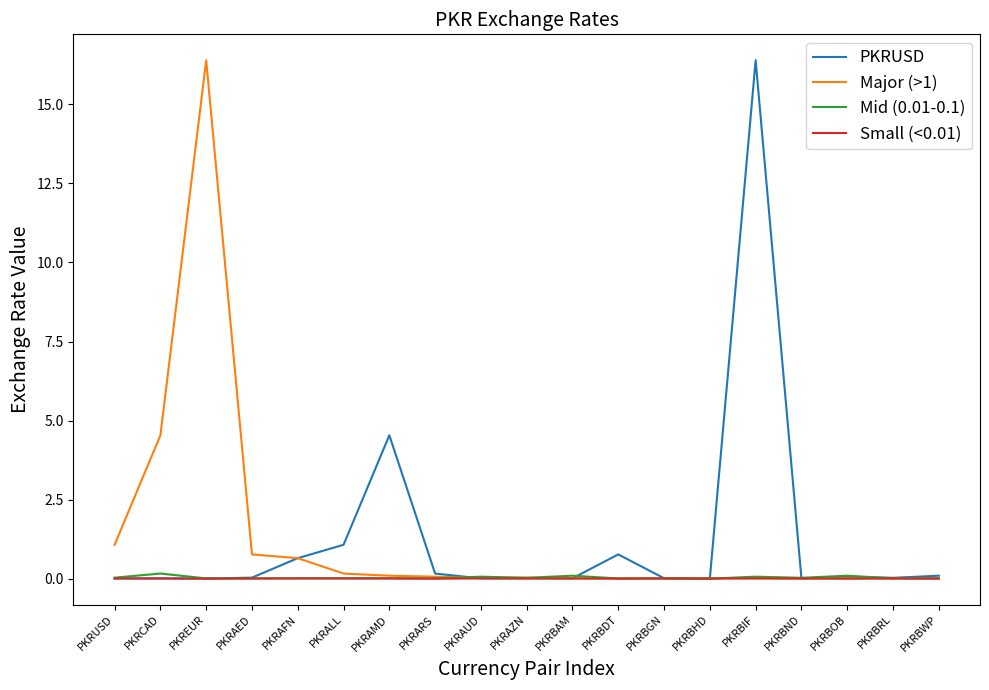

True or false: Small (<0.01) has a value of 0.0 at PKRCAD.

True